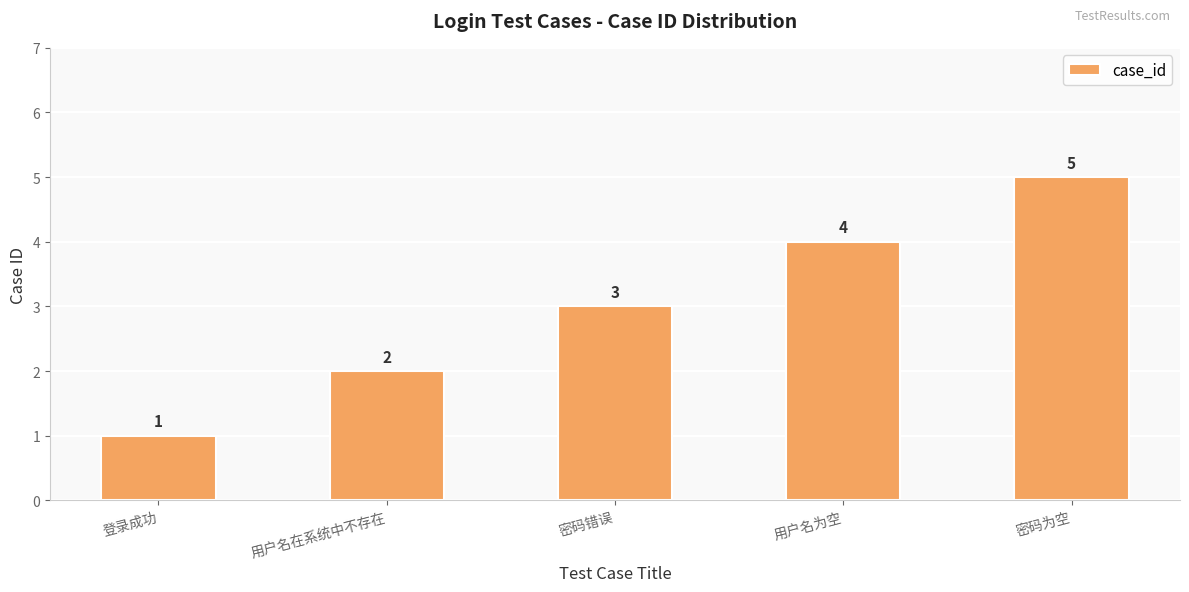

How many values are between 2 and 4?

3